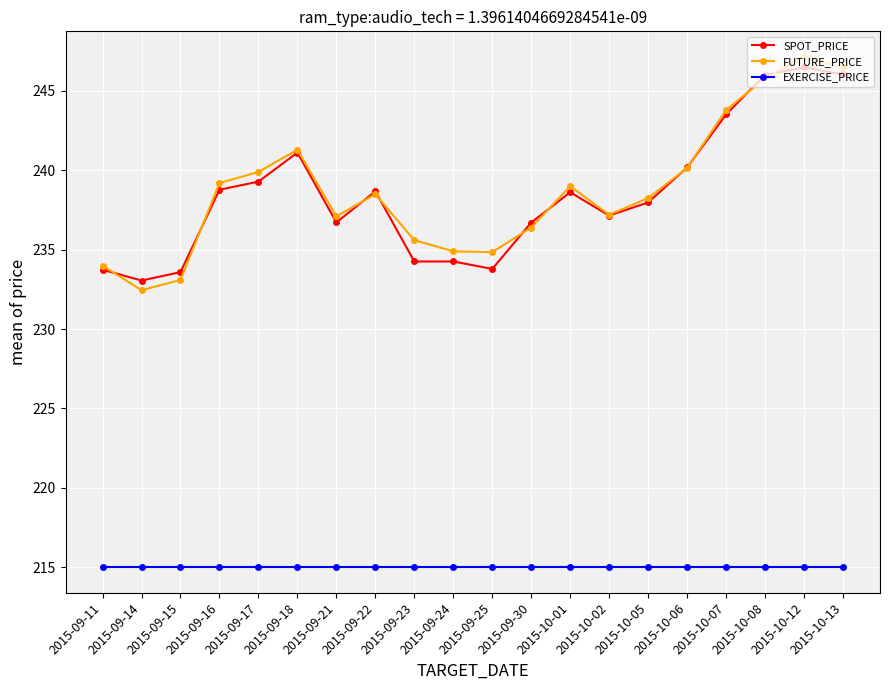

Between 2015-09-16 and 2015-09-25, which series saw the biggest shift?

SPOT_PRICE